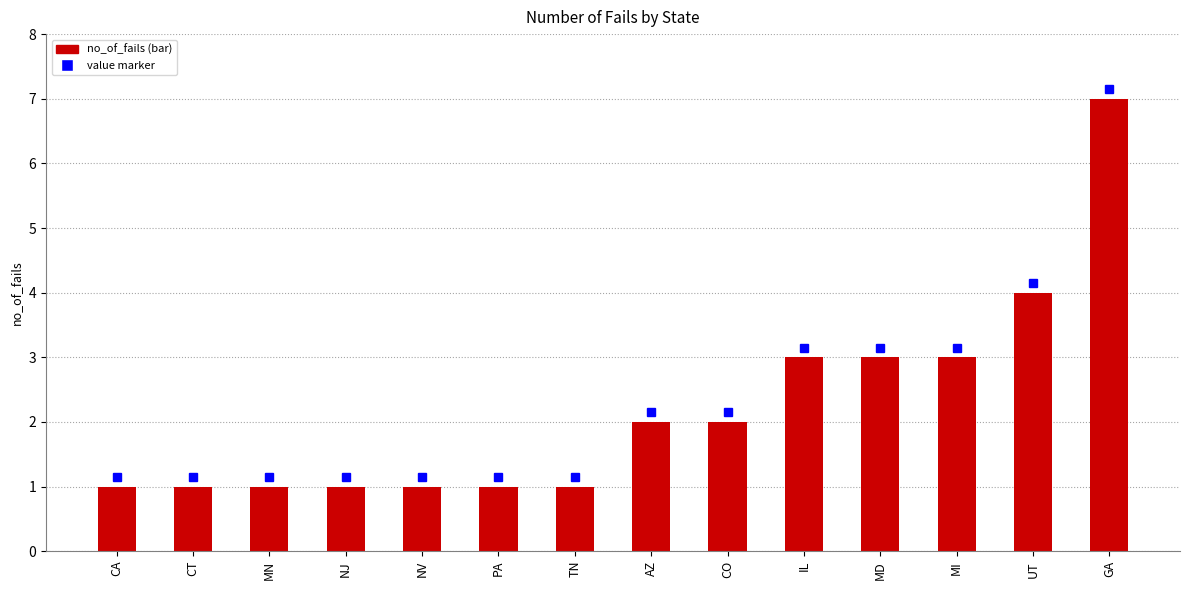

What is the difference between the second highest and second lowest values?

3